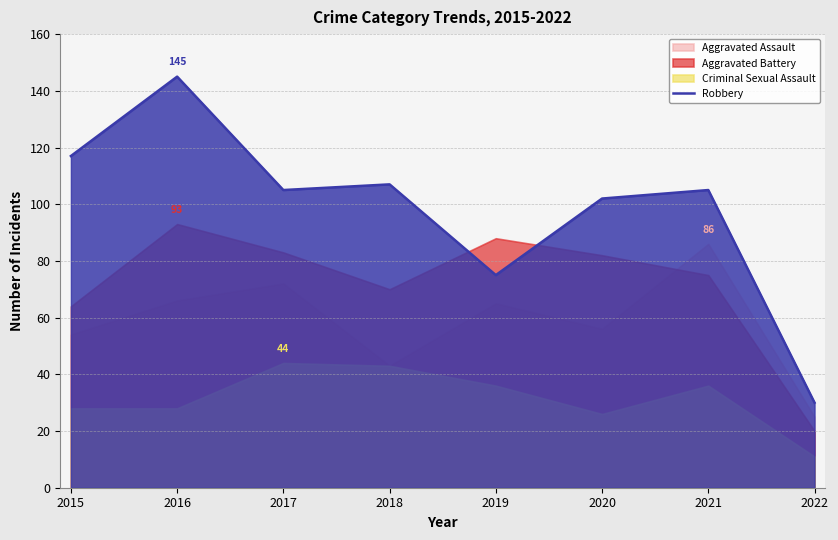

At which category does the data reach its first local valley?

2017